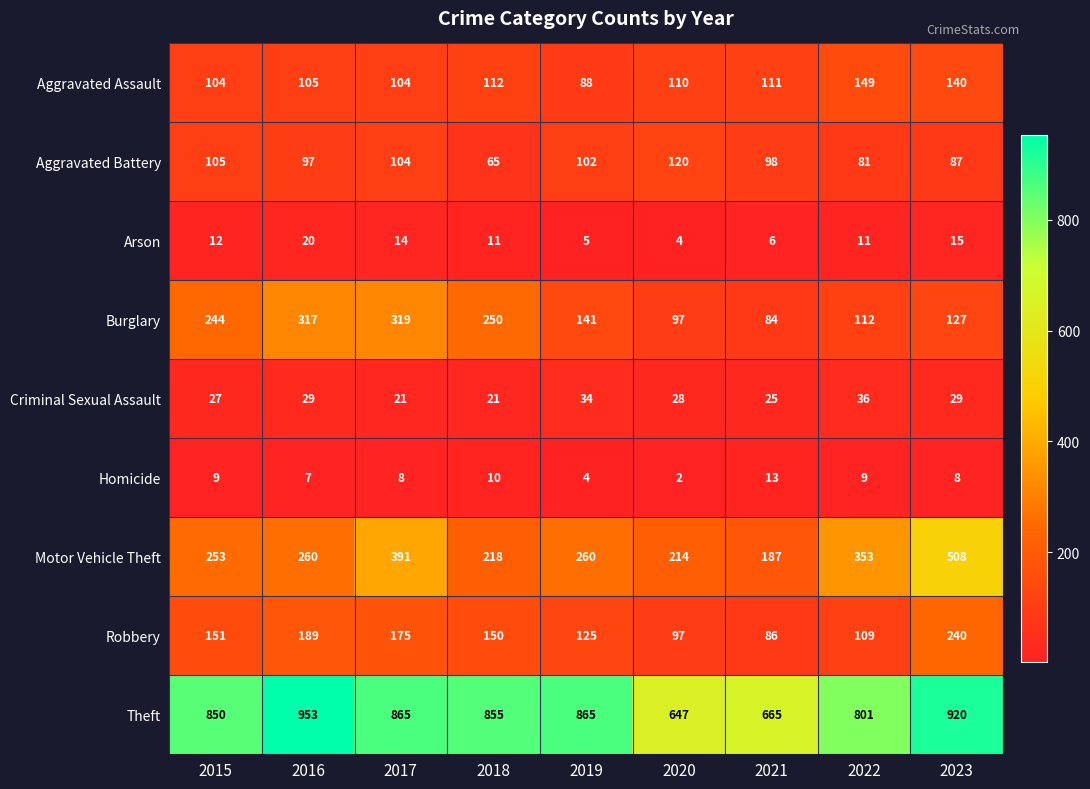

What is the total value across all series at 2019?

1624